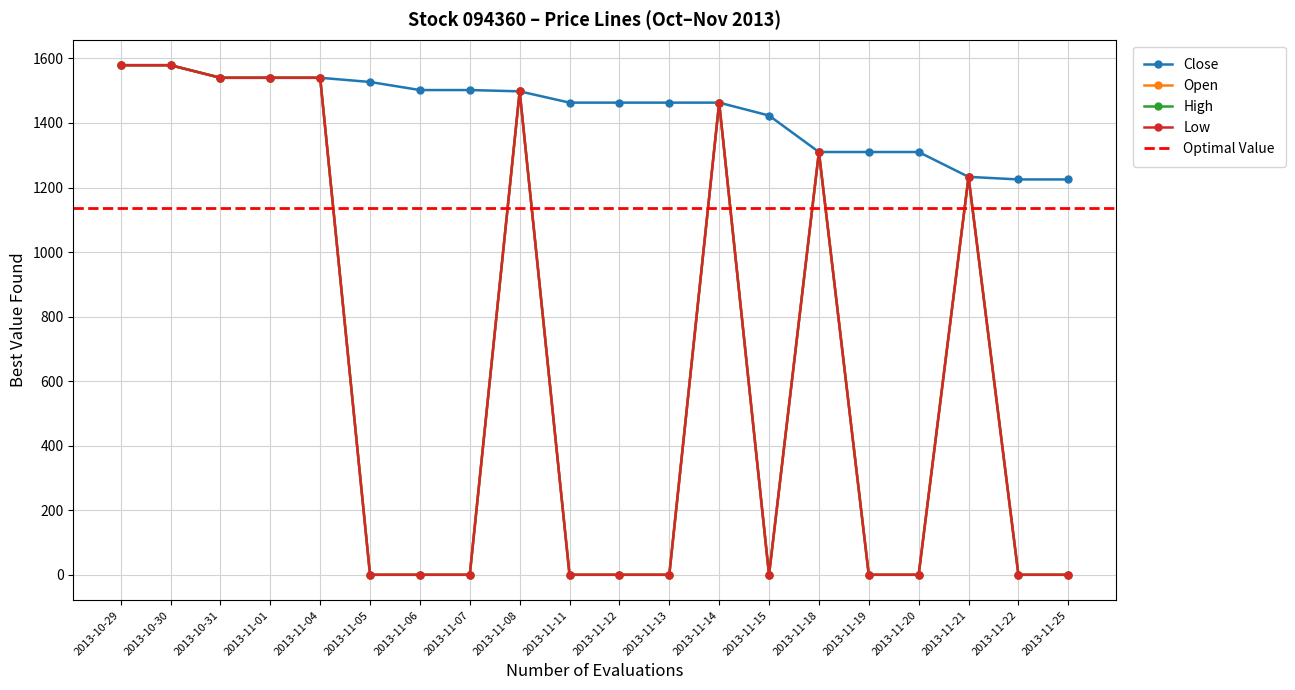

At which category is the sum across all series the highest?

2013-10-29